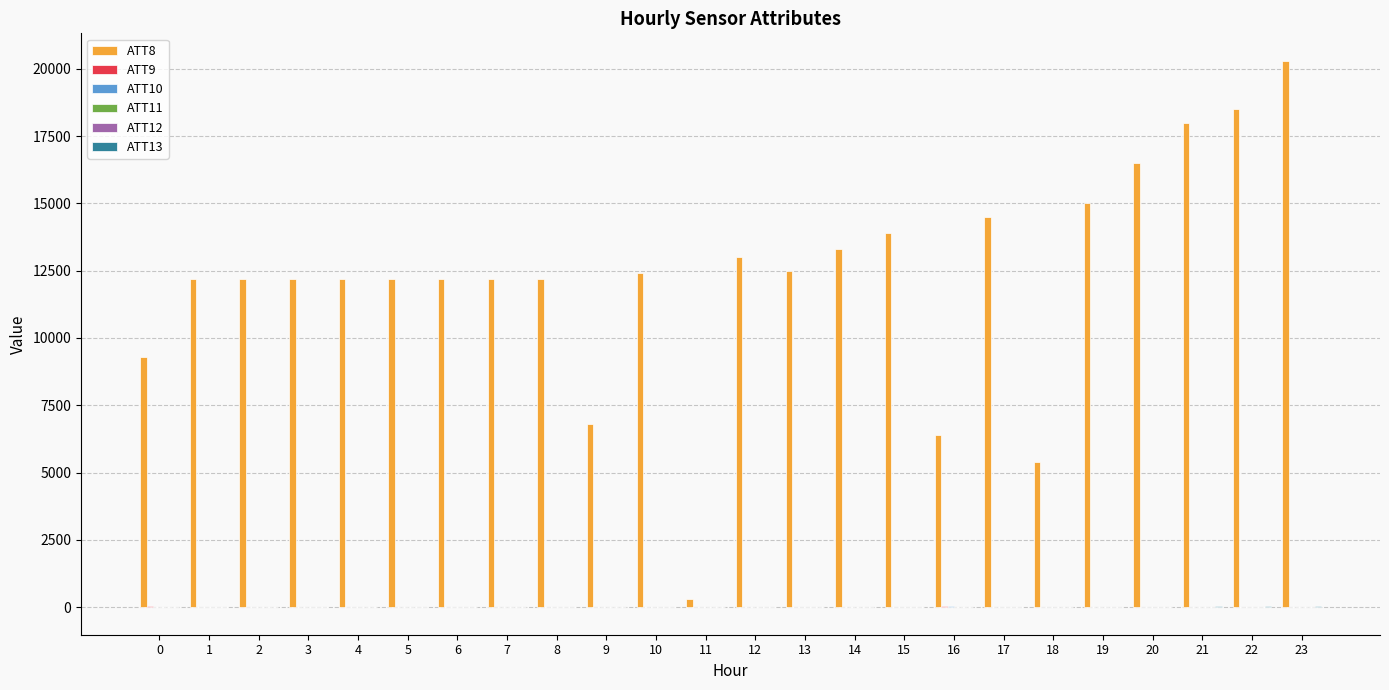

What is the maximum value shown in the chart?

20300.0